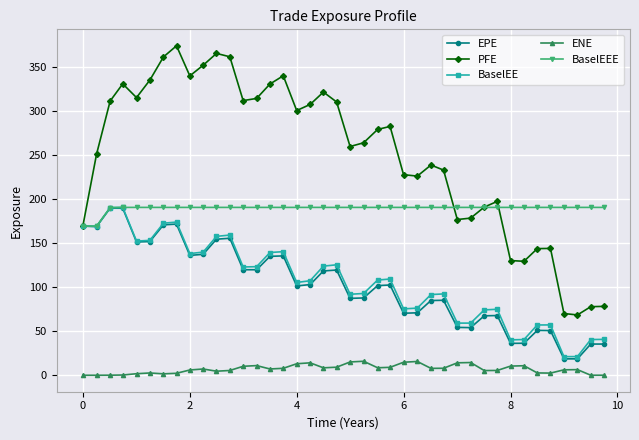

True or false: ENE and EPE intersect in this chart.

False